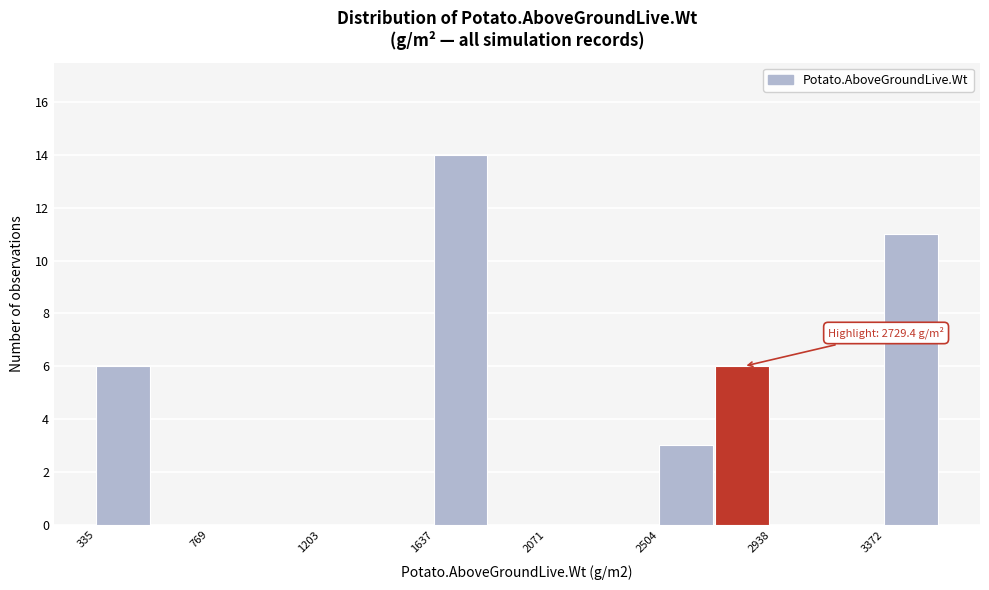

Which range on the x-axis has the tallest bar?

1650 to 1850